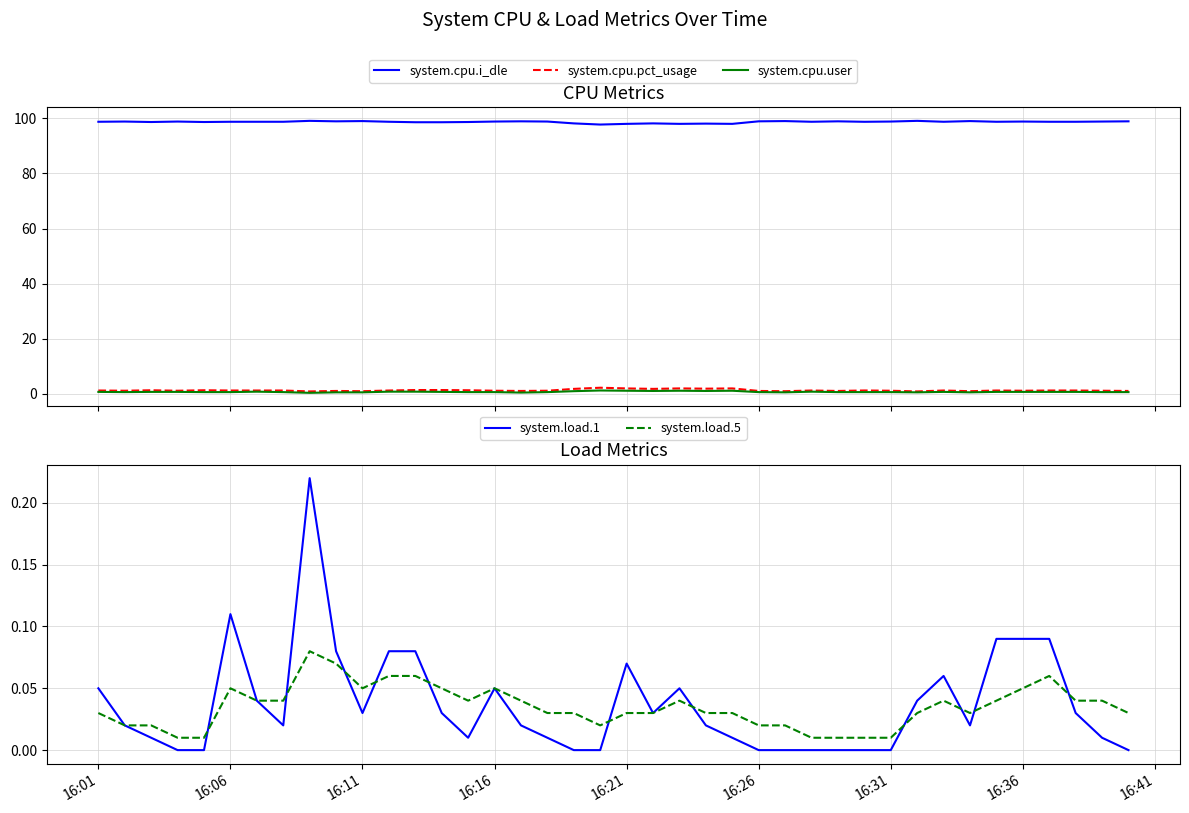

True or false: system.cpu.pct_usage and system.cpu.i_dle intersect in this chart.

False